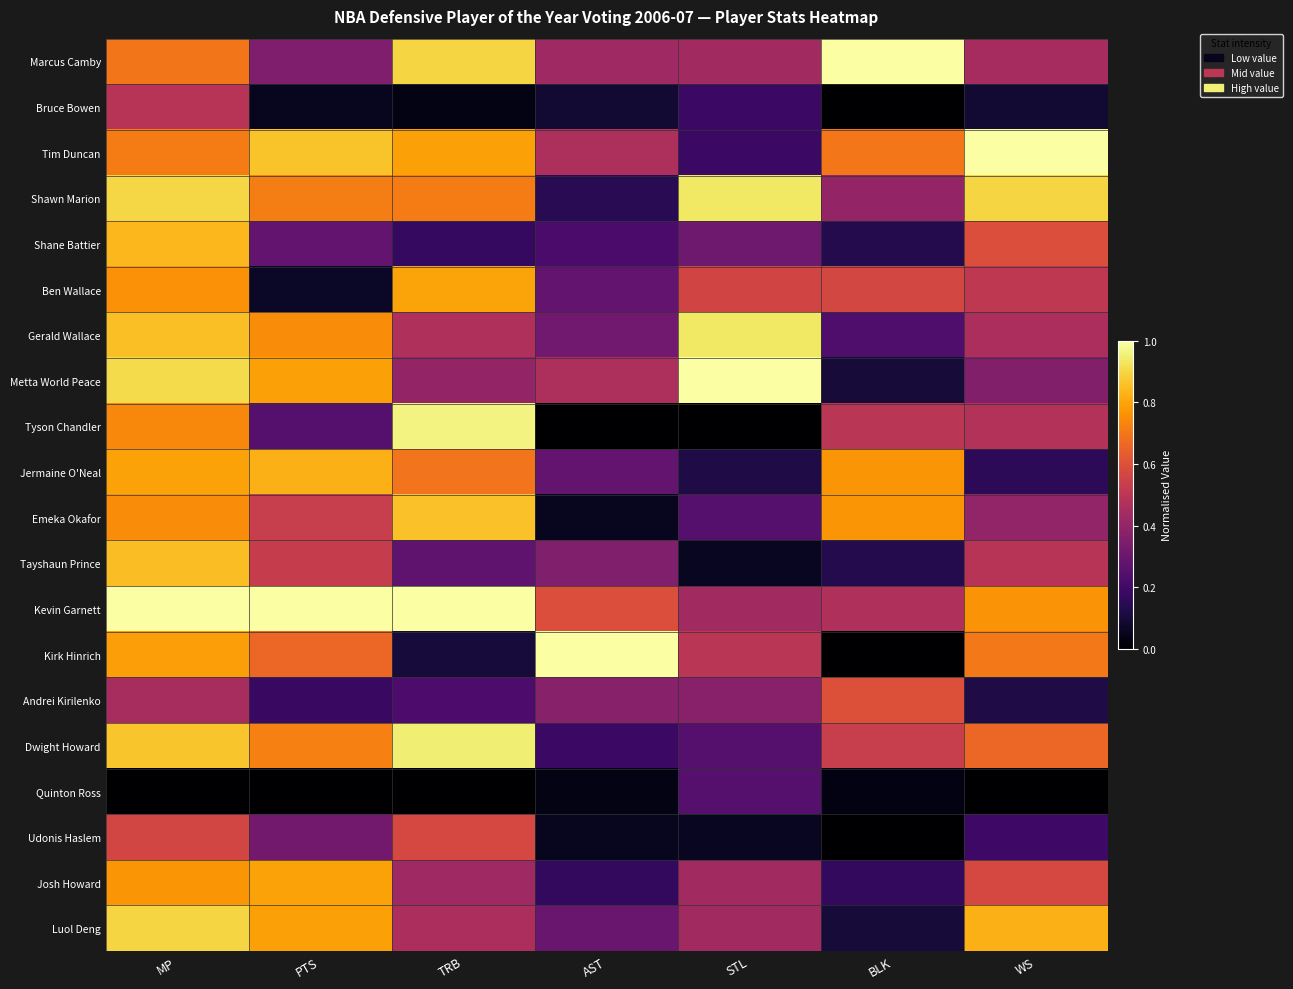

Reading left to right, list all the values displayed in this chart.

Marcus Camby: MP=0.7	PTS=0.3	TRB=0.9	AST=0.4	STL=0.4	BLK=1.0	WS=0.4
Bruce Bowen: MP=0.5	PTS=0.1	TRB=0.0	AST=0.1	STL=0.2	BLK=0.0	WS=0.1
Tim Duncan: MP=0.7	PTS=0.9	TRB=0.8	AST=0.5	STL=0.2	BLK=0.7	WS=1.0
Shawn Marion: MP=0.9	PTS=0.7	TRB=0.7	AST=0.1	STL=0.9	BLK=0.4	WS=0.9
Shane Battier: MP=0.8	PTS=0.3	TRB=0.2	AST=0.2	STL=0.3	BLK=0.1	WS=0.6
Ben Wallace: MP=0.8	PTS=0.1	TRB=0.8	AST=0.3	STL=0.6	BLK=0.6	WS=0.5
Gerald Wallace: MP=0.9	PTS=0.7	TRB=0.5	AST=0.3	STL=0.9	BLK=0.2	WS=0.5
Metta World Peace: MP=0.9	PTS=0.8	TRB=0.4	AST=0.5	STL=1.0	BLK=0.1	WS=0.4
Tyson Chandler: MP=0.7	PTS=0.2	TRB=1.0	AST=0.0	STL=0.0	BLK=0.5	WS=0.5
Jermaine O'Neal: MP=0.8	PTS=0.8	TRB=0.7	AST=0.3	STL=0.1	BLK=0.8	WS=0.2
Emeka Okafor: MP=0.7	PTS=0.5	TRB=0.9	AST=0.1	STL=0.2	BLK=0.8	WS=0.4
Tayshaun Prince: MP=0.8	PTS=0.5	TRB=0.3	AST=0.4	STL=0.1	BLK=0.1	WS=0.5
Kevin Garnett: MP=1.0	PTS=1.0	TRB=1.0	AST=0.6	STL=0.4	BLK=0.5	WS=0.8
Kirk Hinrich: MP=0.8	PTS=0.7	TRB=0.1	AST=1.0	STL=0.5	BLK=0.0	WS=0.7
Andrei Kirilenko: MP=0.5	PTS=0.2	TRB=0.2	AST=0.4	STL=0.4	BLK=0.6	WS=0.1
Dwight Howard: MP=0.9	PTS=0.7	TRB=1.0	AST=0.2	STL=0.2	BLK=0.5	WS=0.7
Quinton Ross: MP=0.0	PTS=0.0	TRB=0.0	AST=0.0	STL=0.2	BLK=0.0	WS=0.0
Udonis Haslem: MP=0.6	PTS=0.3	TRB=0.6	AST=0.1	STL=0.1	BLK=0.0	WS=0.2
Josh Howard: MP=0.8	PTS=0.8	TRB=0.4	AST=0.2	STL=0.4	BLK=0.2	WS=0.6
Luol Deng: MP=0.9	PTS=0.8	TRB=0.5	AST=0.3	STL=0.4	BLK=0.1	WS=0.8